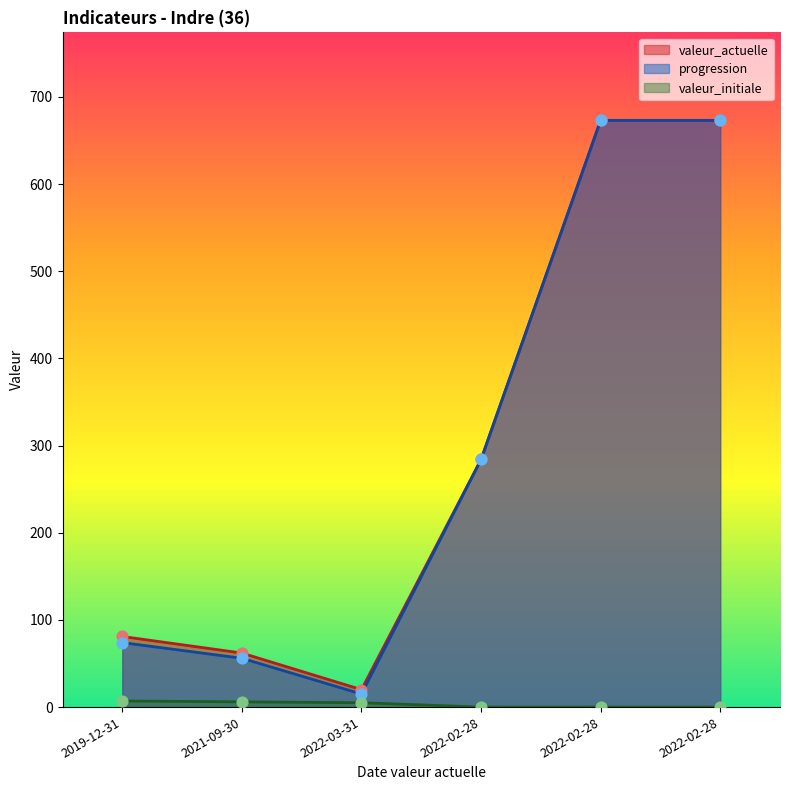

Which series contains the lowest Y value?

valeur_initiale